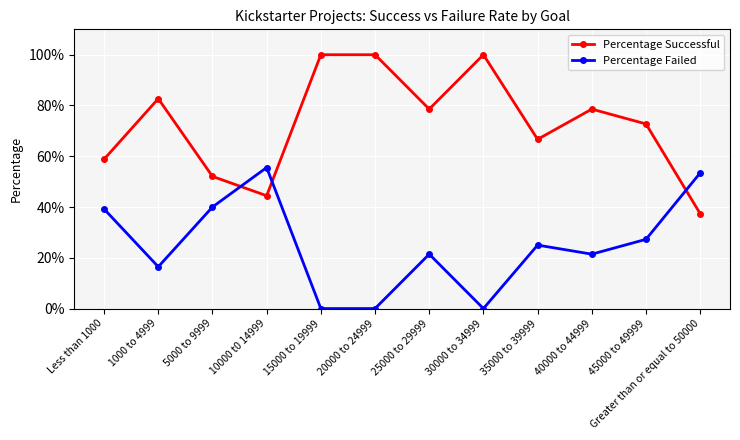

Reading right to left, what are all the values shown in this chart?

Percentage Successful: Greater than or equal to 50000=0.4	45000 to 49999=0.7	40000 to 44999=0.8	35000 to 39999=0.7	30000 to 34999=1.0	25000 to 29999=0.8	20000 to 24999=1.0	15000 to 19999=1.0	10000 t0 14999=0.4	5000 to 9999=0.5	1000 to 4999=0.8	Less than 1000=0.6
Percentage Failed: Greater than or equal to 50000=0.5	45000 to 49999=0.3	40000 to 44999=0.2	35000 to 39999=0.2	30000 to 34999=0.0	25000 to 29999=0.2	20000 to 24999=0.0	15000 to 19999=0.0	10000 t0 14999=0.6	5000 to 9999=0.4	1000 to 4999=0.2	Less than 1000=0.4